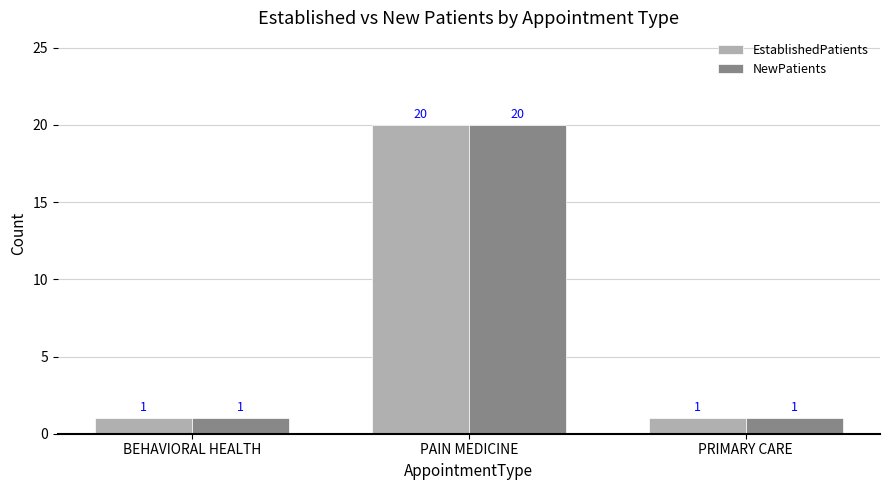

What is the difference between the EstablishedPatients values at BEHAVIORAL HEALTH and PAIN MEDICINE?

19